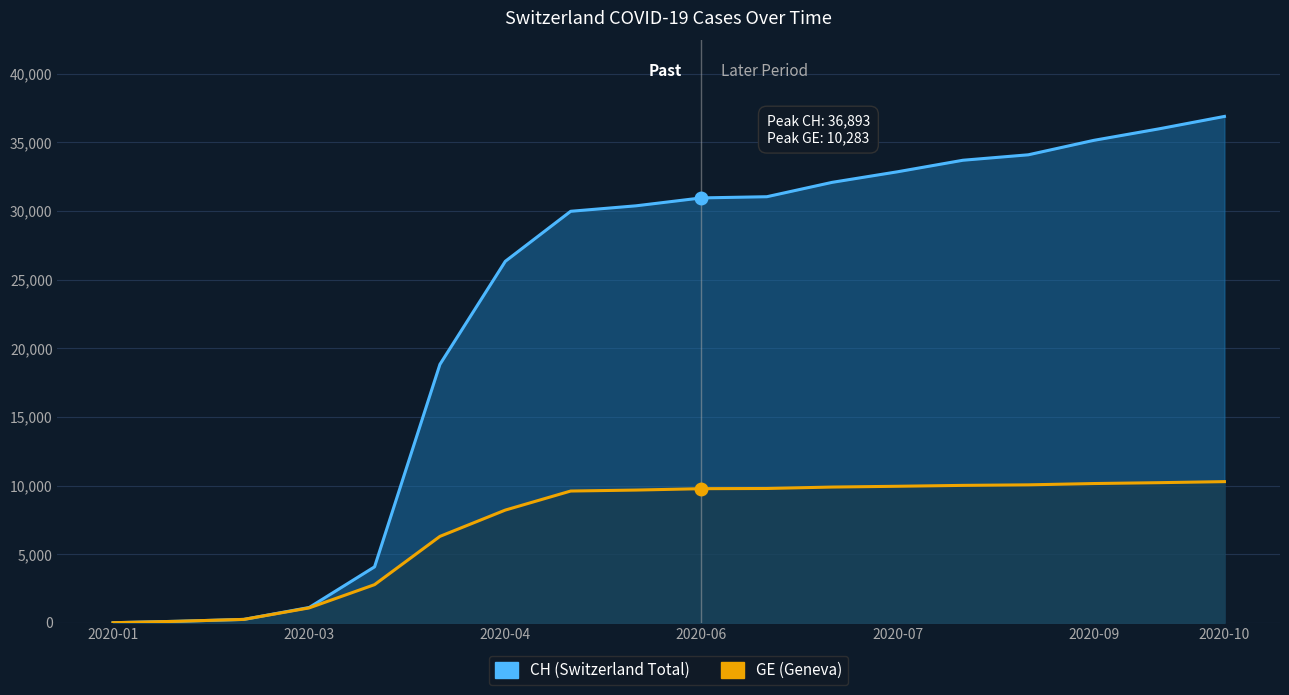

At which category does the chart reach its minimum across all series?

2020-01